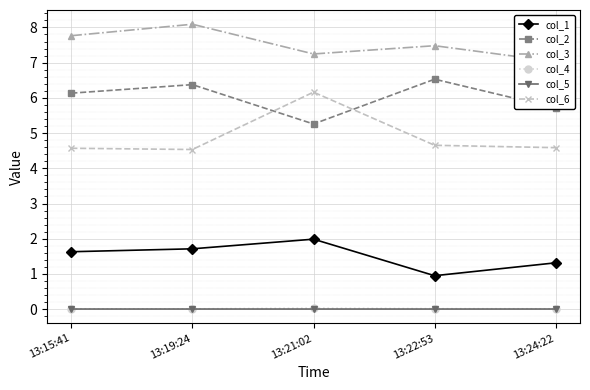

How many interior local valleys does the col_3 series have?

1